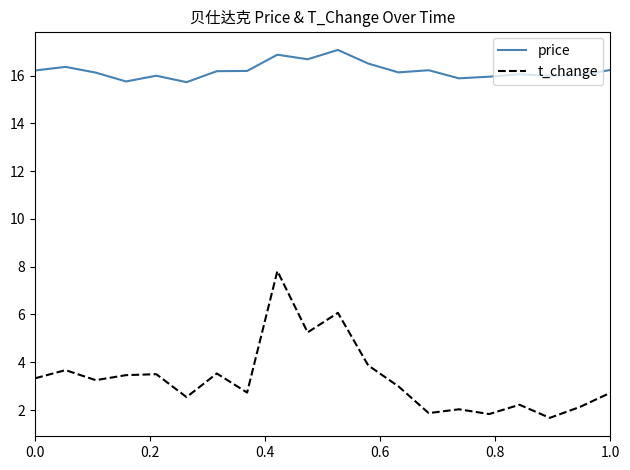

True or false: price and t_change intersect in this chart.

False